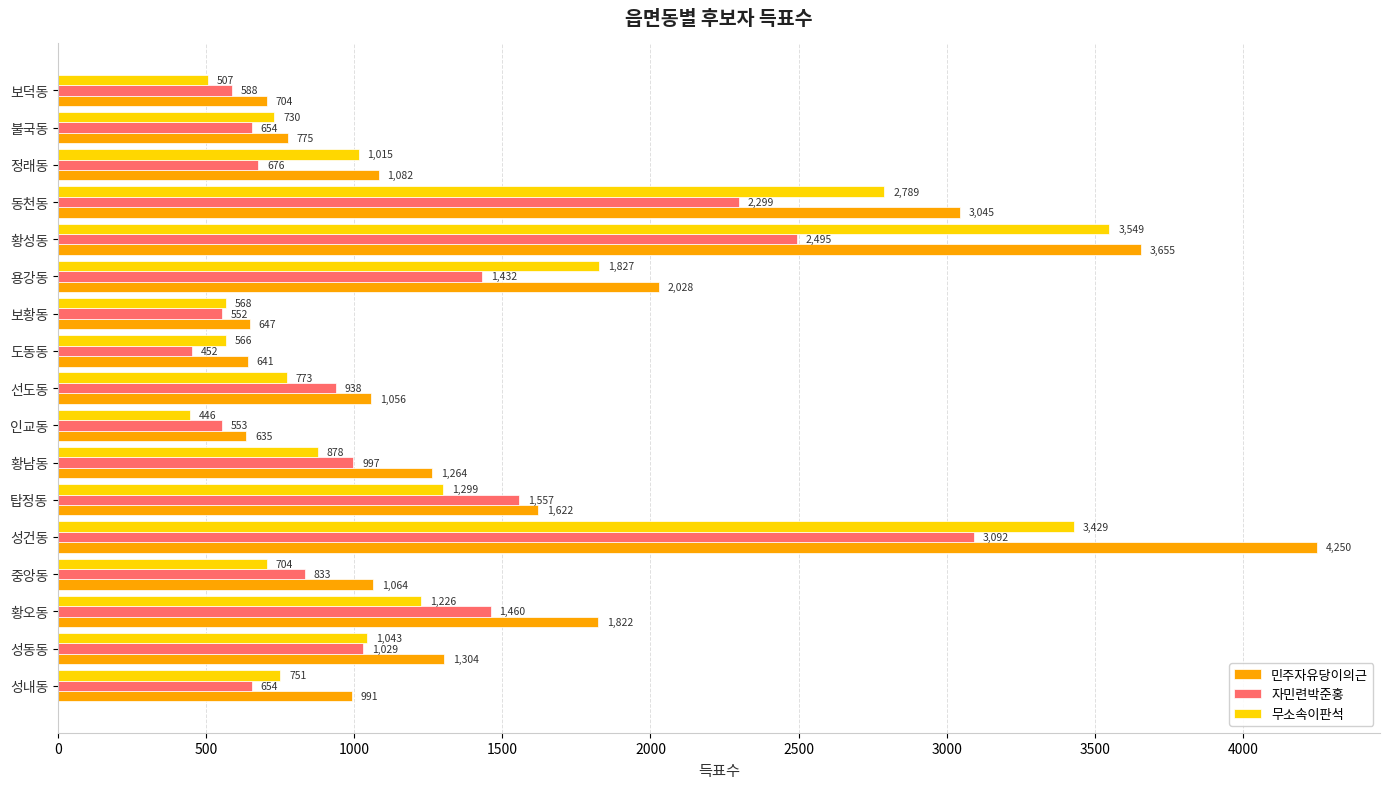

Is it true that 무소속이판석 equals 566 at 도동동?

True